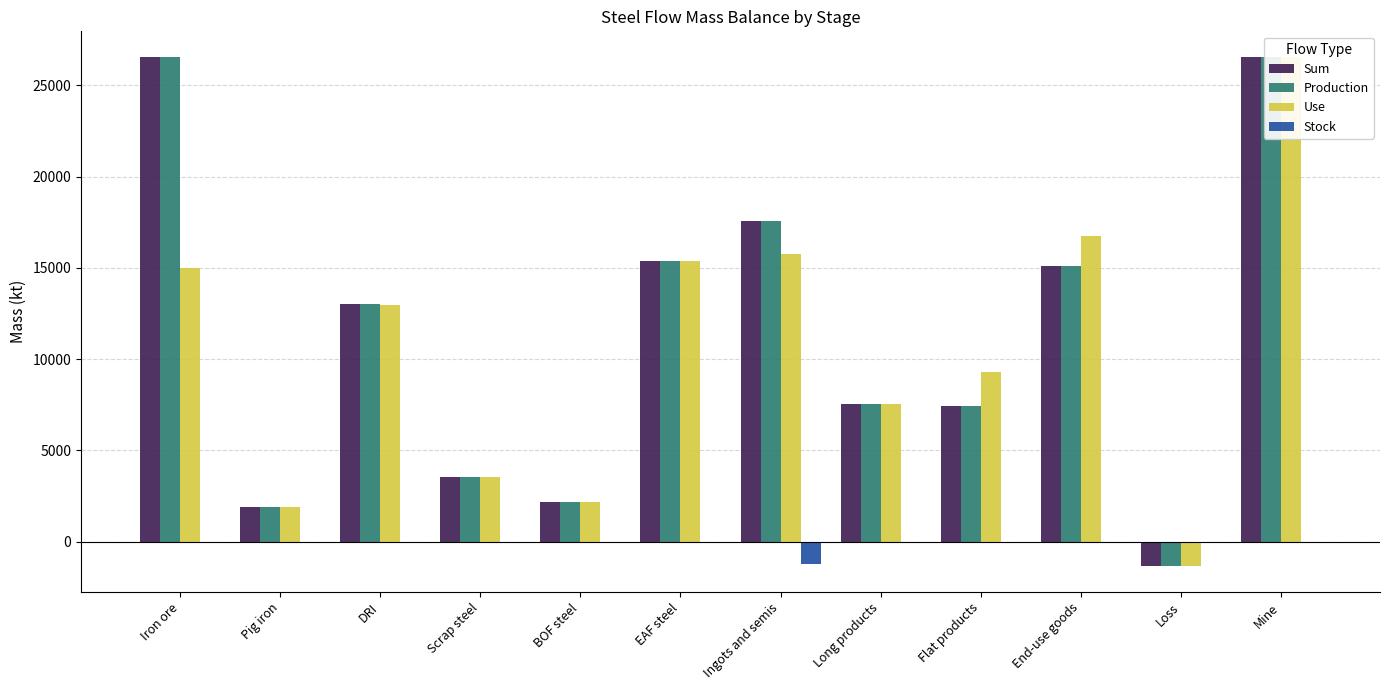

Between DRI and Long products, which series saw the biggest shift?

Sum